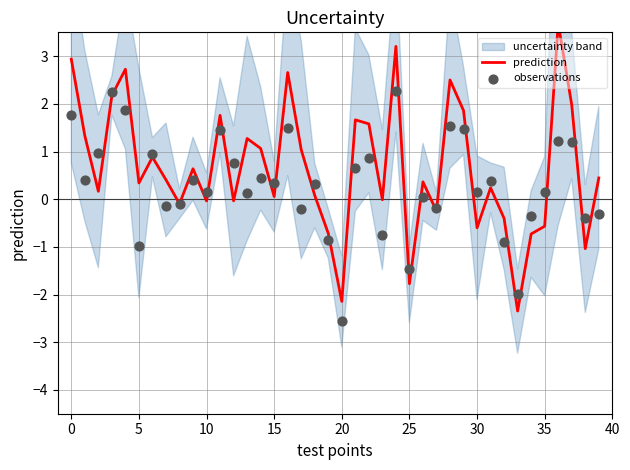

At how many categories does at least one series exceed 1?

16